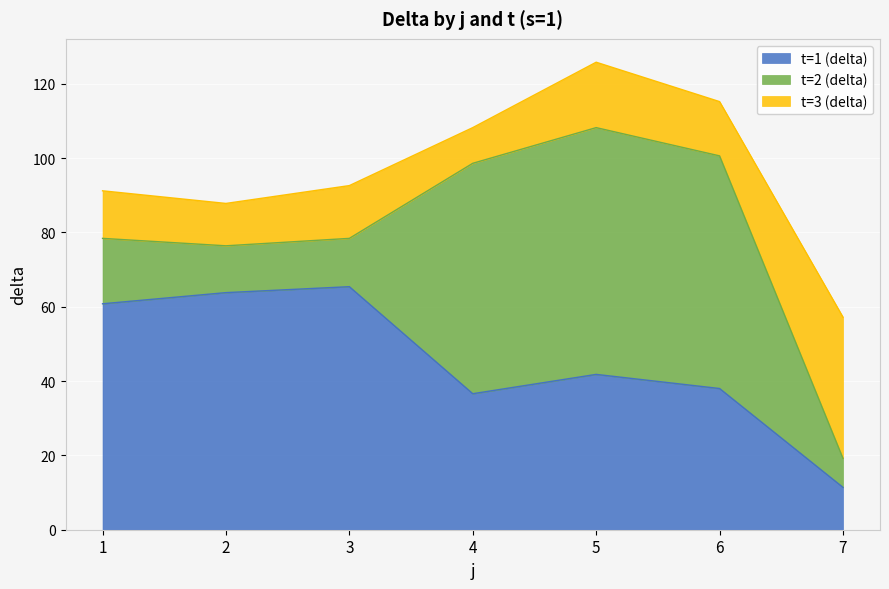

Reading left to right, extract all data points from this chart.

t=1 (delta): 1=60.8	2=63.8	3=65.4	4=36.6	5=41.8	6=38.0	7=11.4
t=2 (delta): 1=17.6	2=12.6	3=13.0	4=62.0	5=66.4	6=62.6	7=7.8
t=3 (delta): 1=12.8	2=11.4	3=14.2	4=9.6	5=17.6	6=14.6	7=38.0